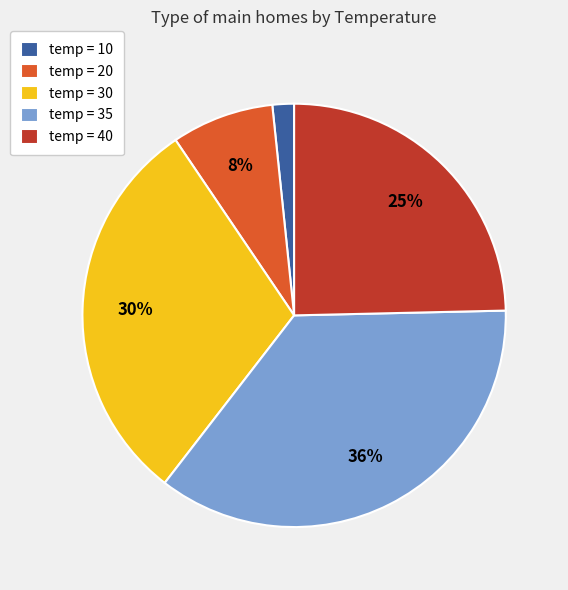

To the nearest percent, what is the difference between the largest and smallest slice percentages?

34%